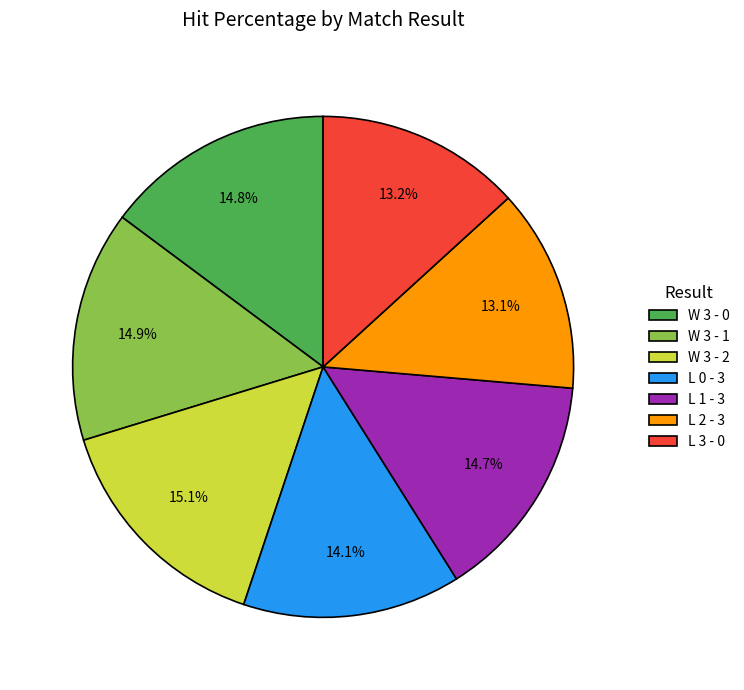

To the nearest percent, what is the difference between the W 3 - 0 and W 3 - 2 slice percentages?

0%